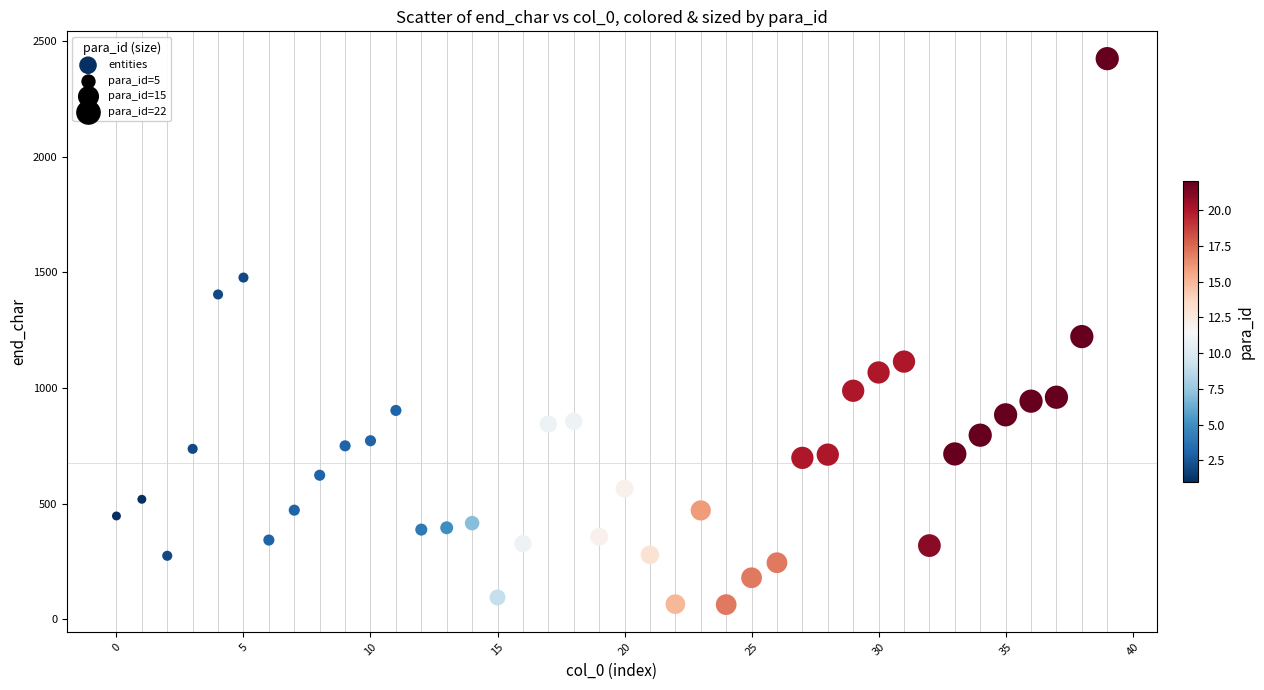

What is the range of Y values (max minus min)?

2359